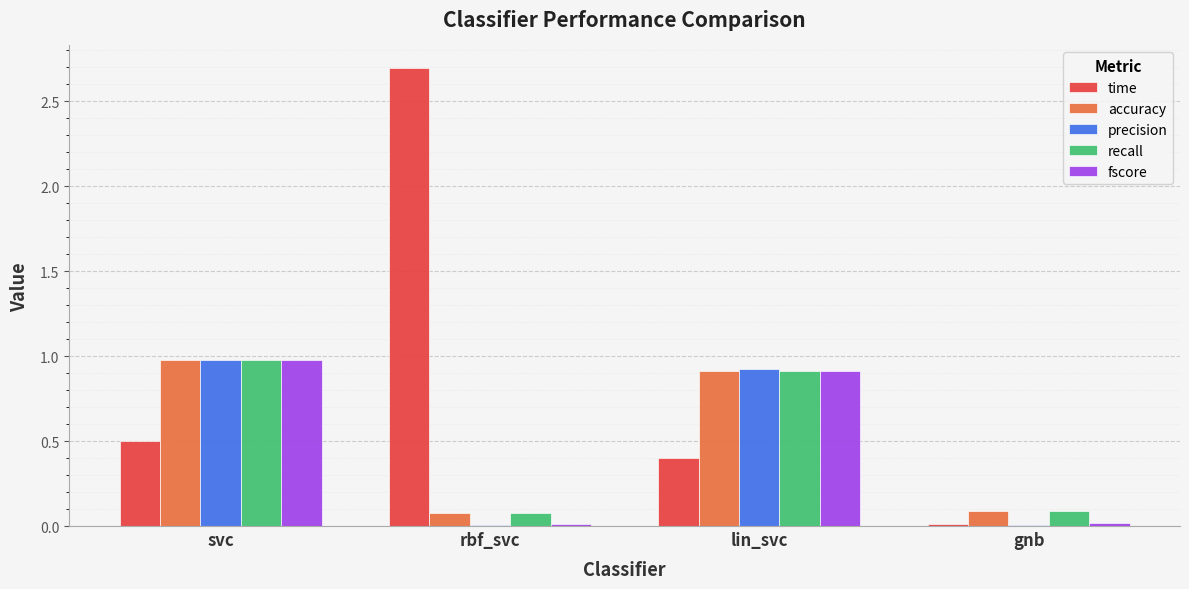

Between lin_svc and gnb, which series saw the biggest shift?

precision